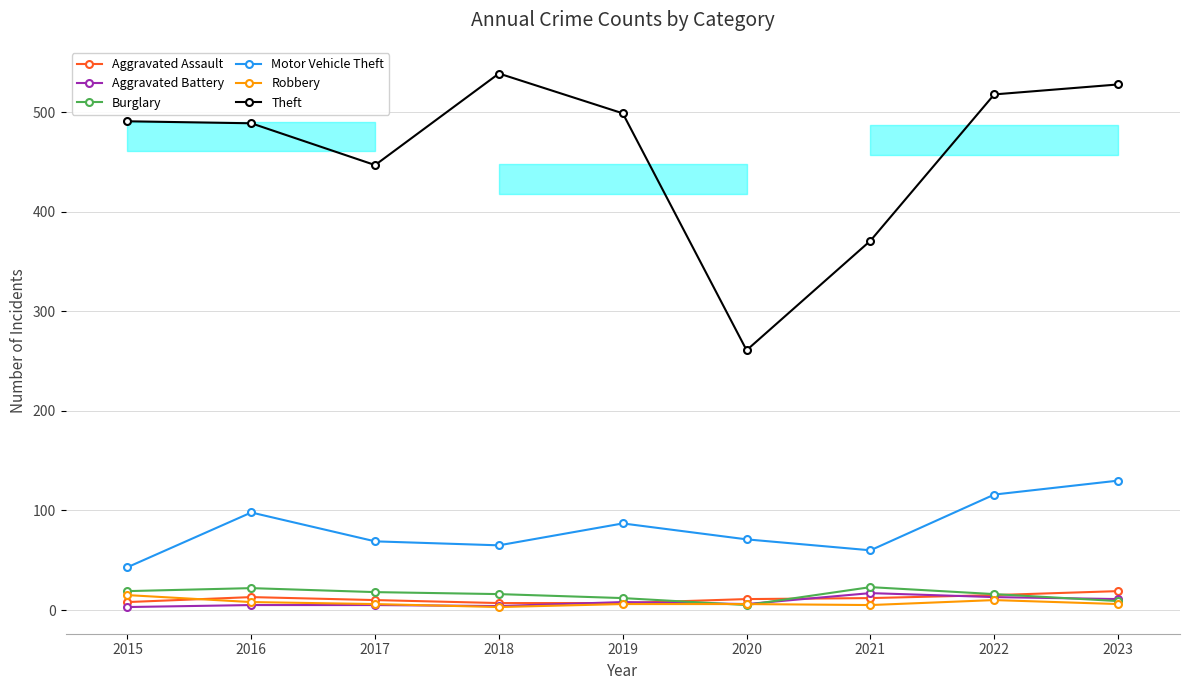

Reading right to left, list all the values displayed in this chart.

Aggravated Assault: 19	15	12	11	7	7	10	13	8
Aggravated Battery: 11	13	17	6	8	4	5	5	3
Burglary: 9	16	23	5	12	16	18	22	19
Motor Vehicle Theft: 130	116	60	71	87	65	69	98	43
Robbery: 6	10	5	6	6	3	6	8	15
Theft: 528	518	371	261	499	539	447	489	491